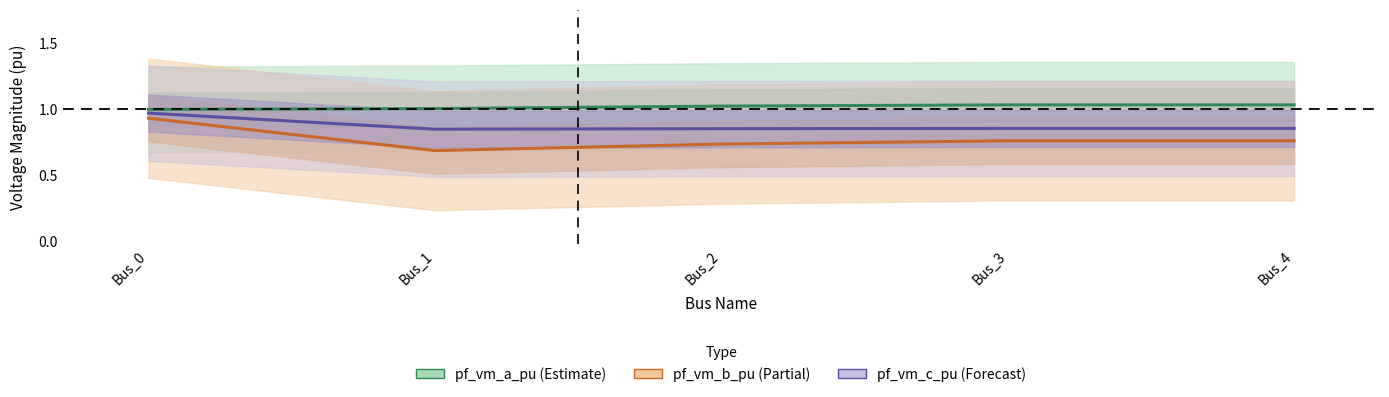

Which series has the widest spread of values?

pf_vm_b_pu